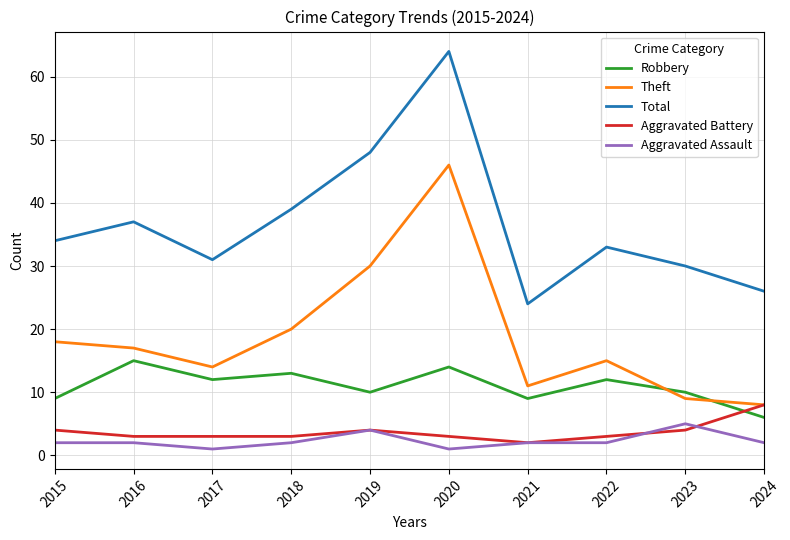

What is the difference between the maximum and minimum values in the Robbery series?

9